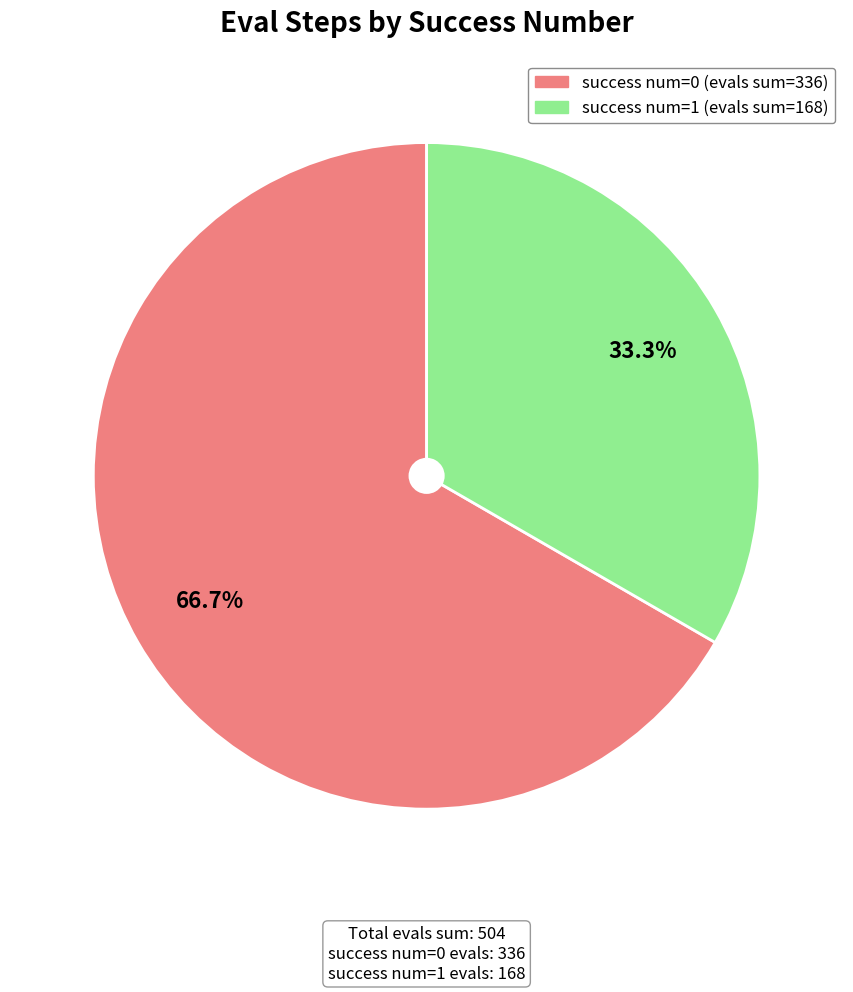

How many segments does this pie chart have?

2